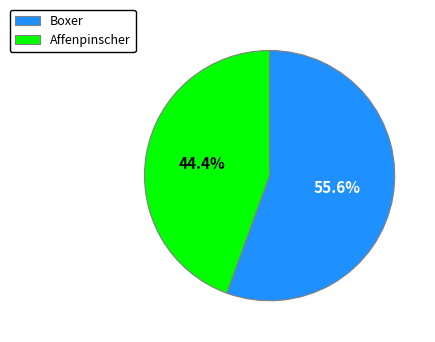

Rank the categories by value from lowest to highest.

Affenpinscher, Boxer